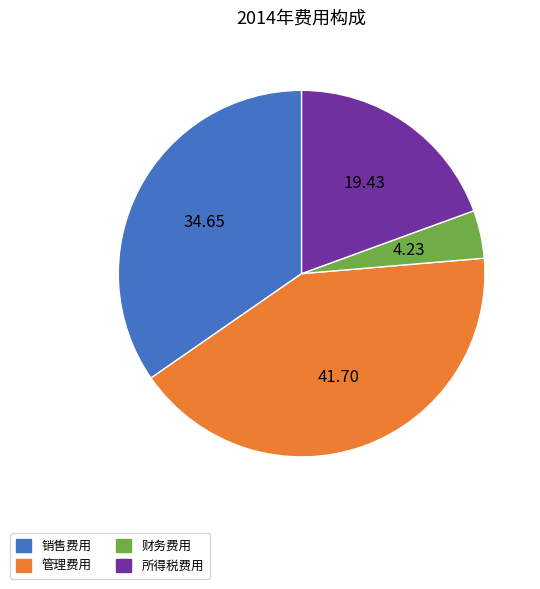

Rank the categories by value from highest to lowest.

管理费用, 销售费用, 所得税费用, 财务费用